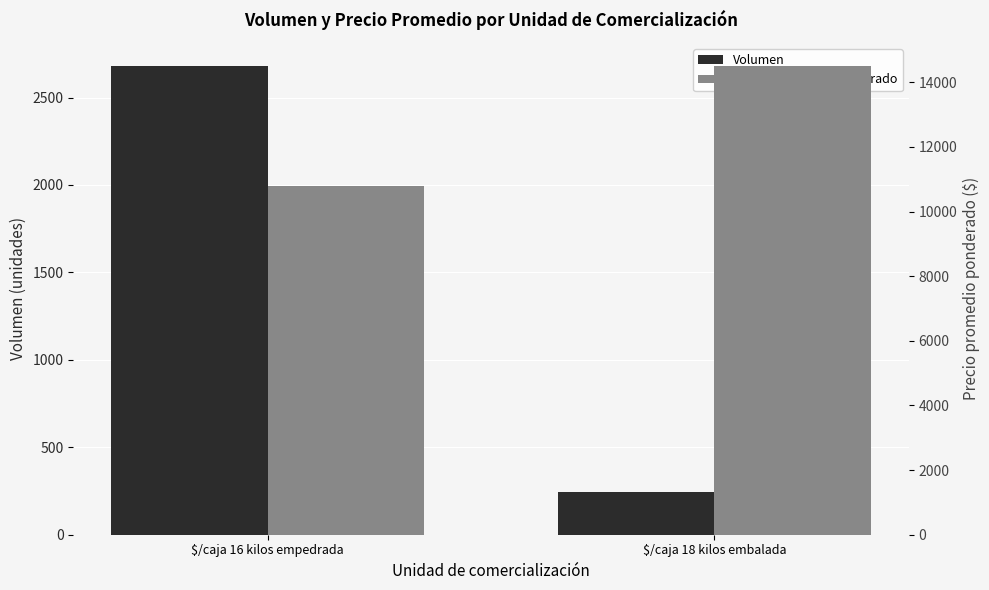

At how many categories does at least one series exceed 12217?

1